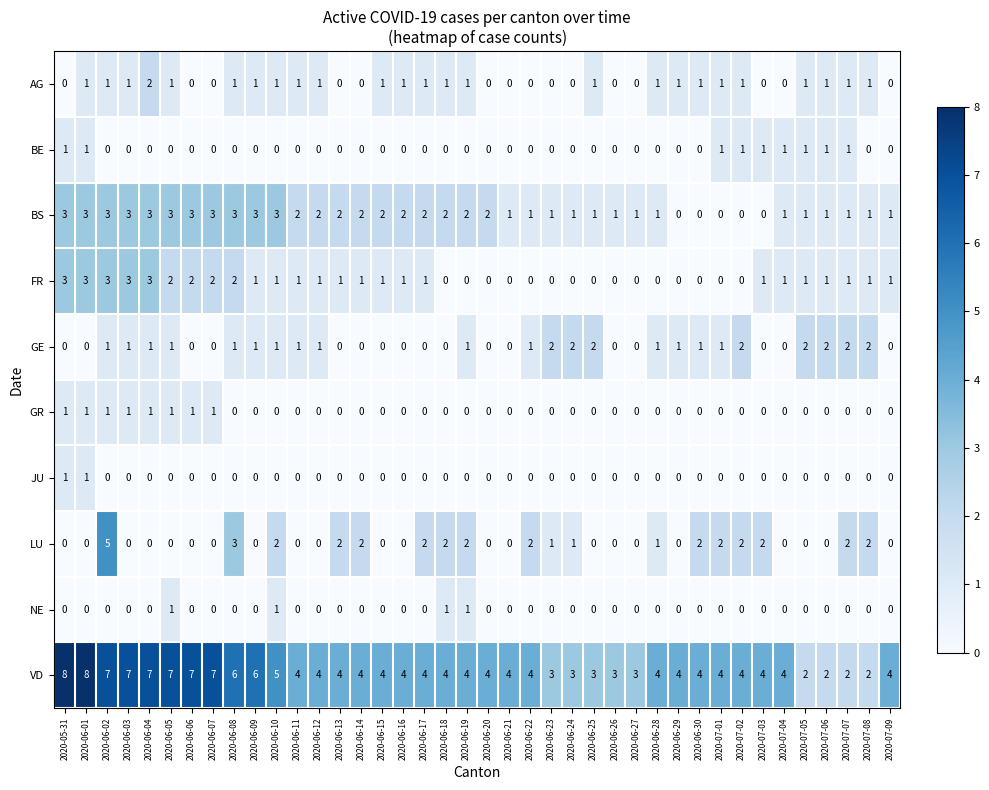

What is the total value across all series at 2020-06-10?

14